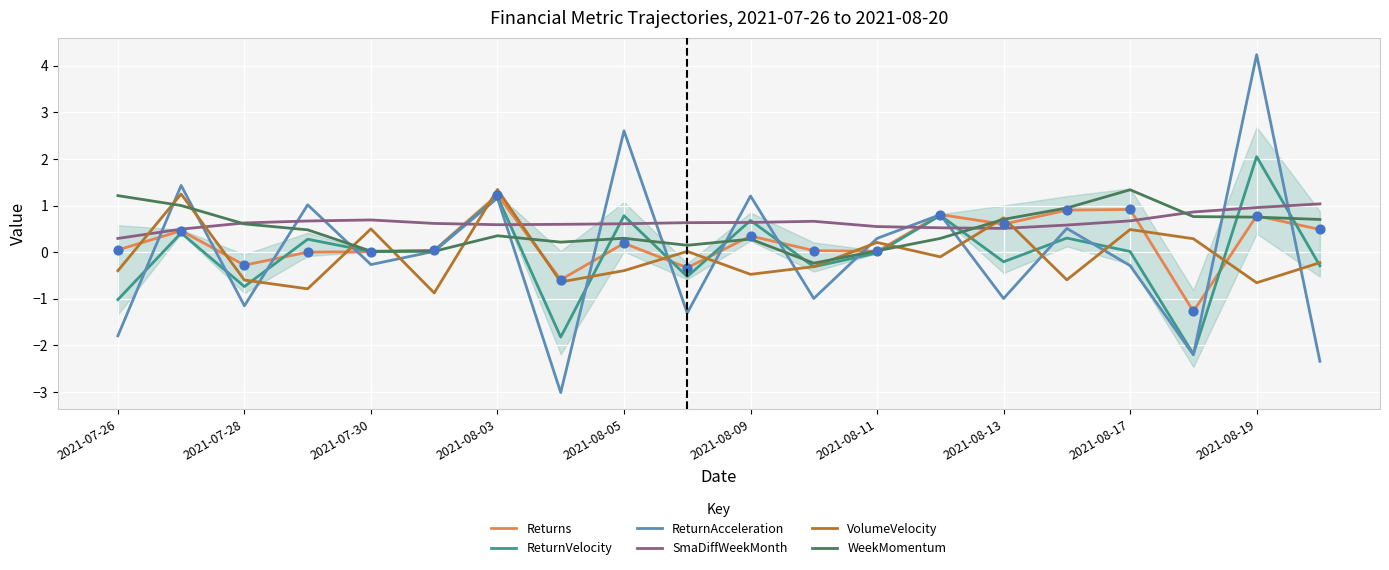

What are all the series names shown in the legend?

Returns, ReturnVelocity, ReturnAcceleration, SmaDiffWeekMonth, VolumeVelocity, WeekMomentum